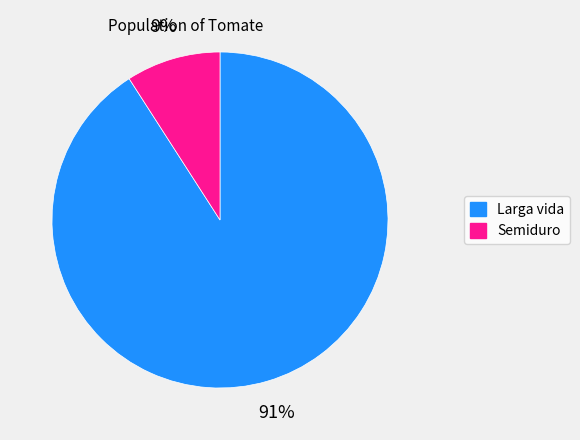

Is the sum of Semiduro and Larga vida greater than half?

Yes